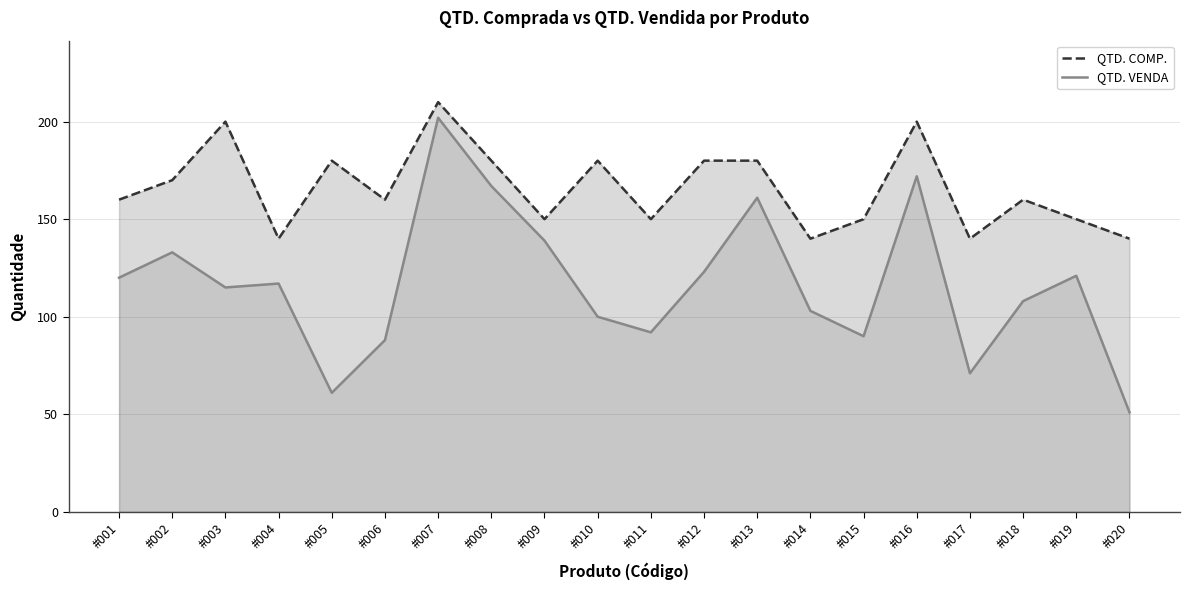

What is the greatest value displayed?

210